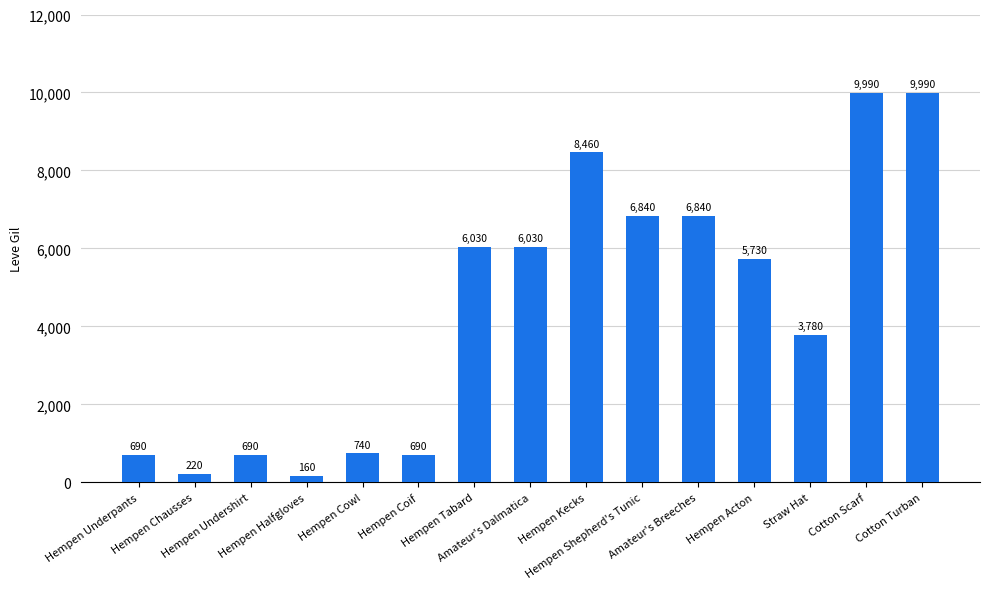

Where is the data nearest to the value 5075?

Hempen Acton